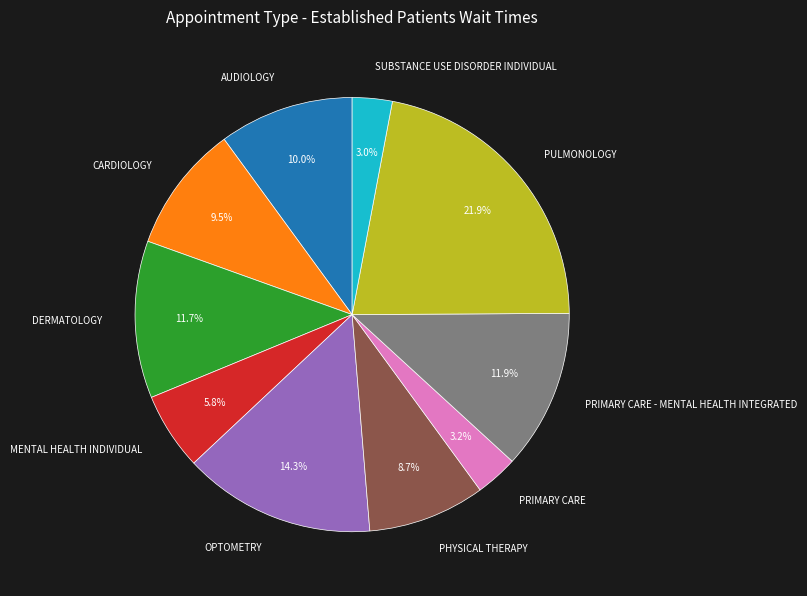

To the nearest percent, what is the difference between the largest and smallest slice percentages?

19%